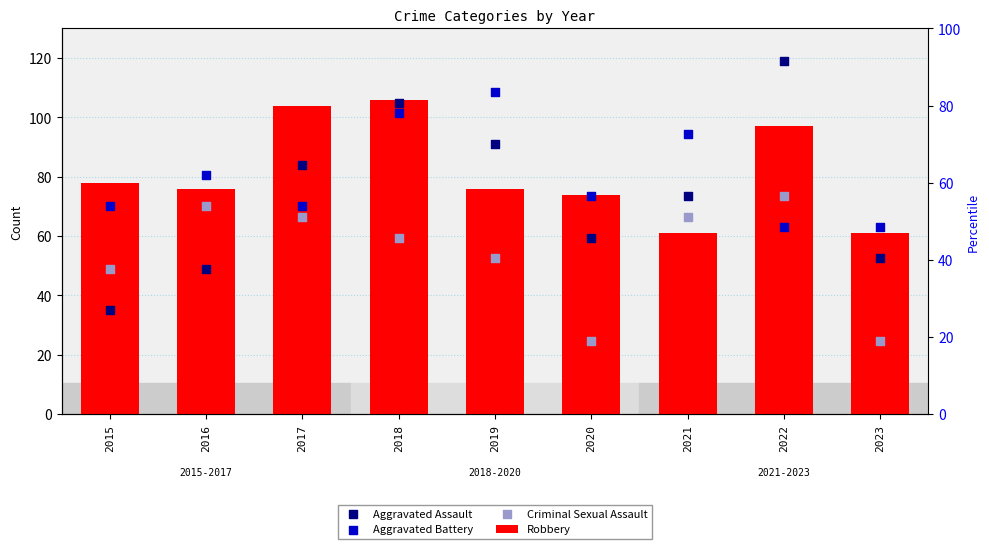

At which category is the sum across all series the highest?

2018